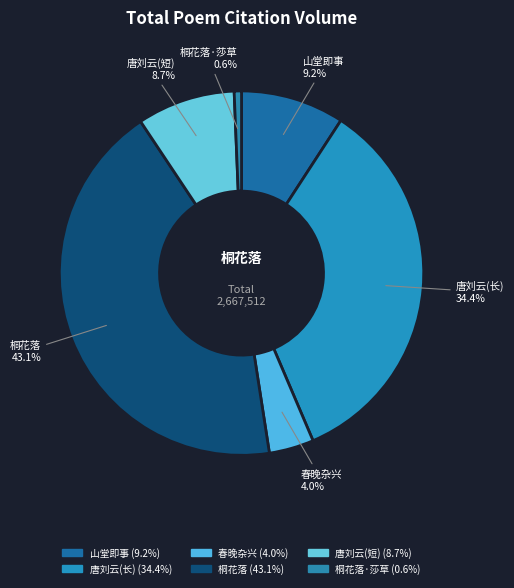

How many slices are in this pie chart?

6